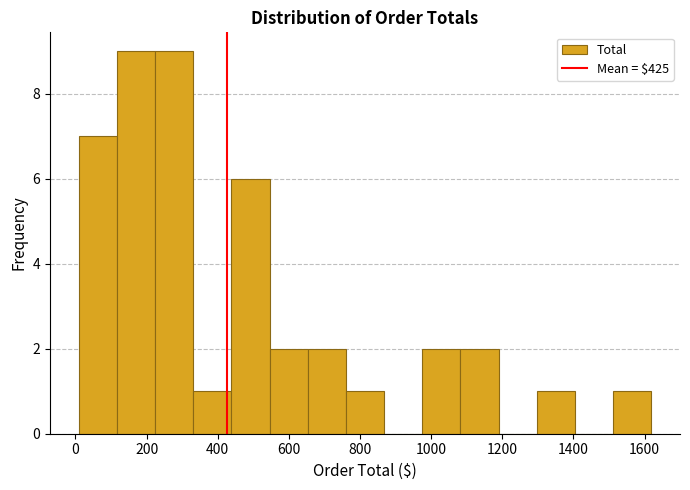

How tall is the bar that spans 1080 to 1180 on the x-axis? Neither the bar edges nor the heights are printed on the chart, so give them approximately, as read against the axes.

2